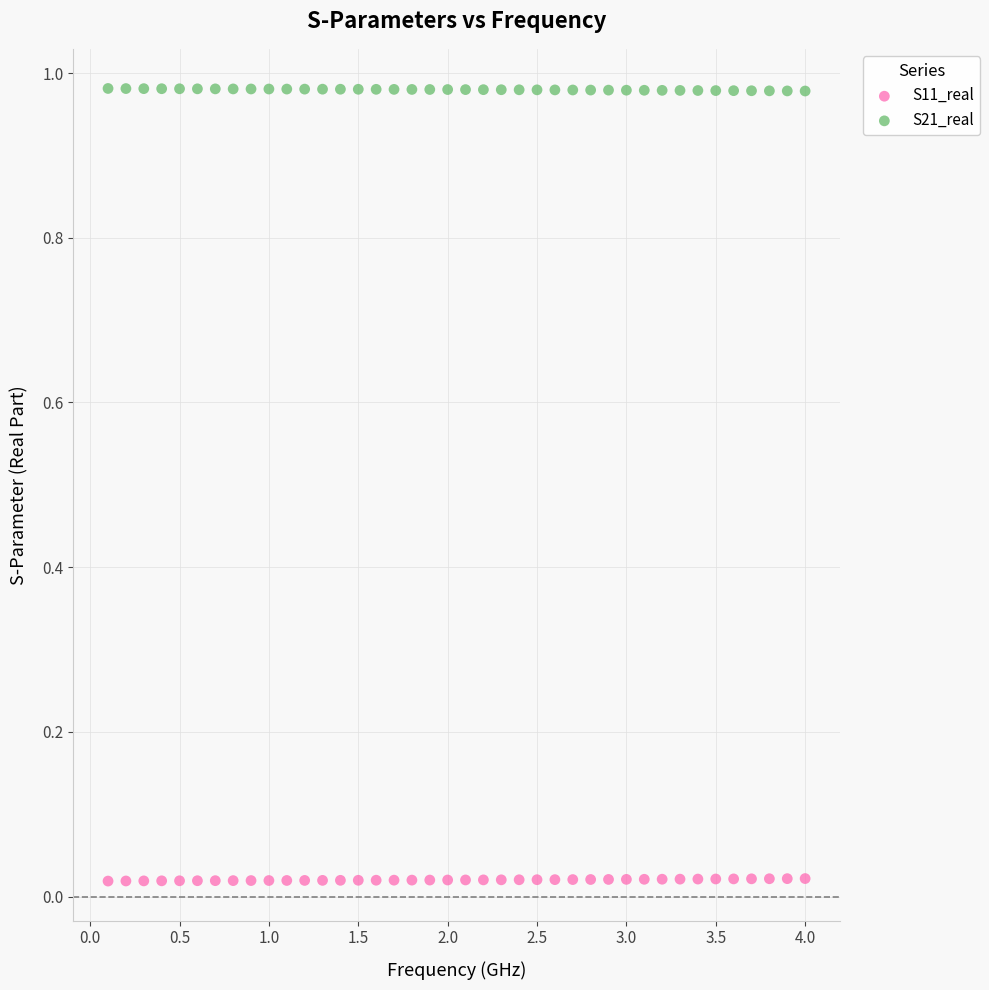

What are all the series names shown in the legend?

S11_real, S21_real